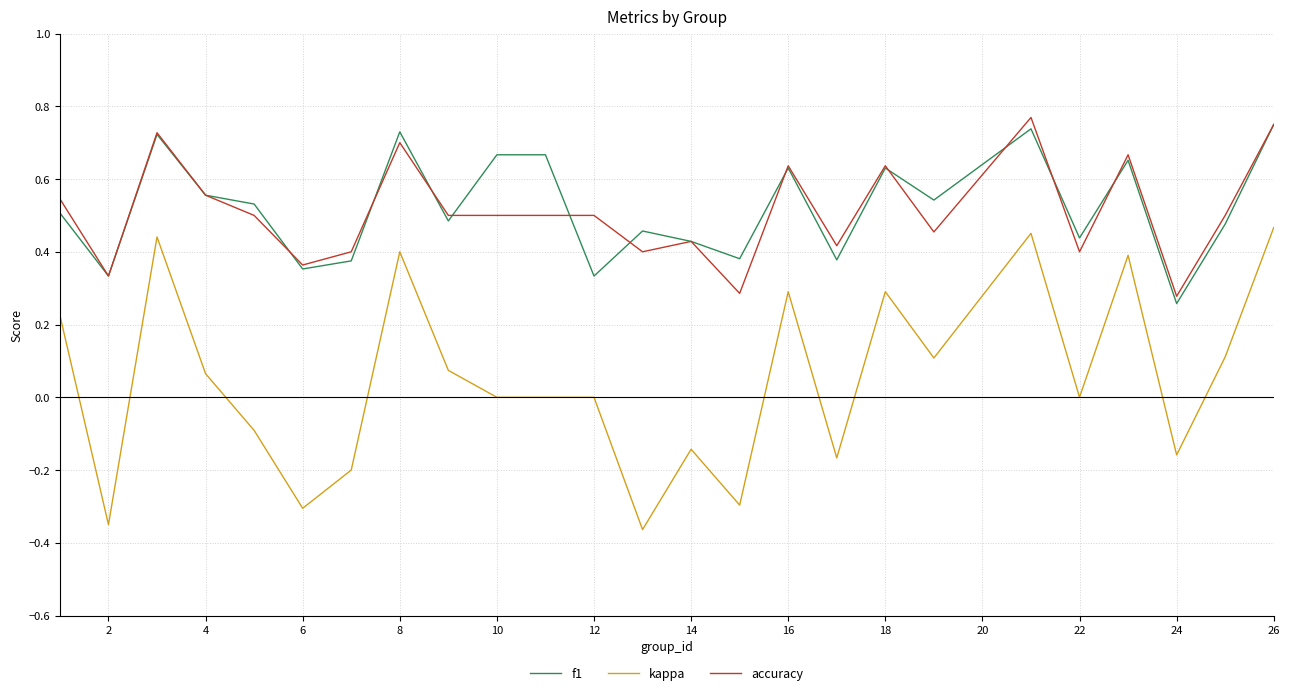

True or false: accuracy and kappa cross at least once.

False